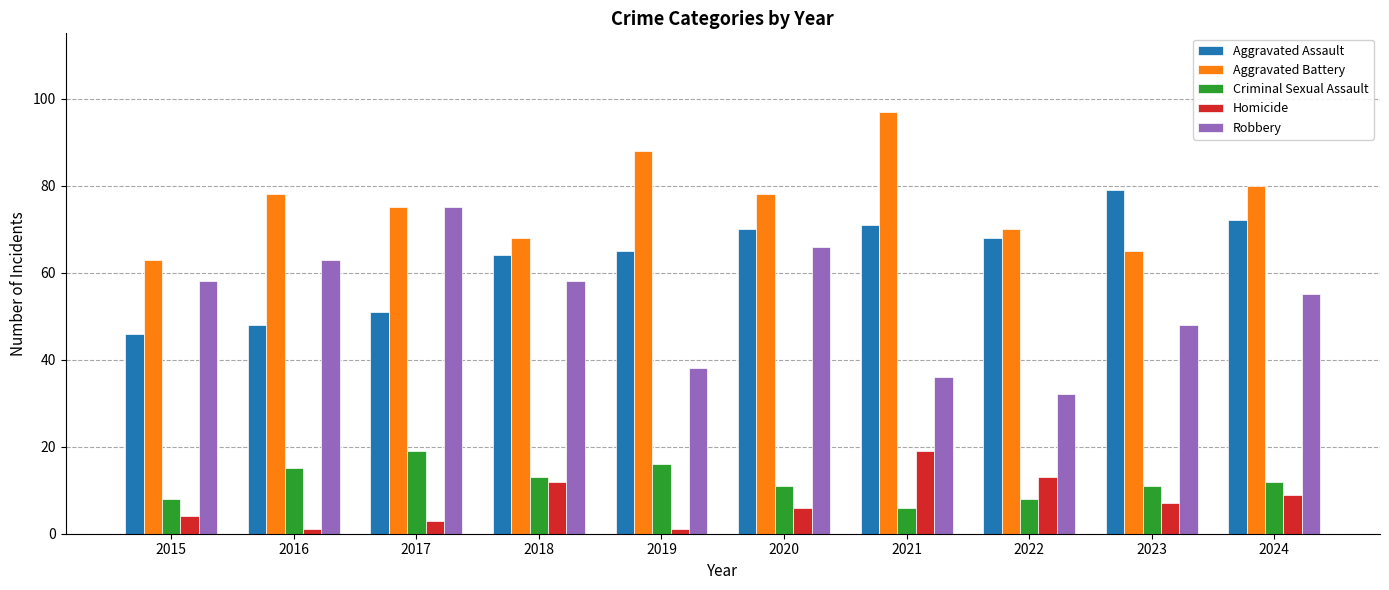

What is the difference between the second highest and second lowest values in the Homicide series?

12